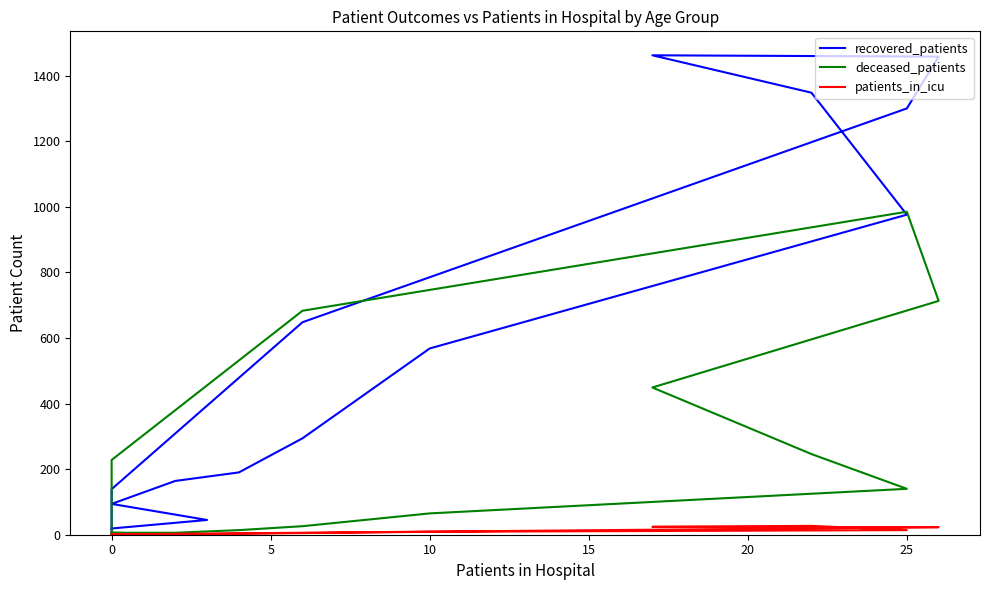

After their last crossing, which series has the higher values: deceased_patients or recovered_patients?

recovered_patients